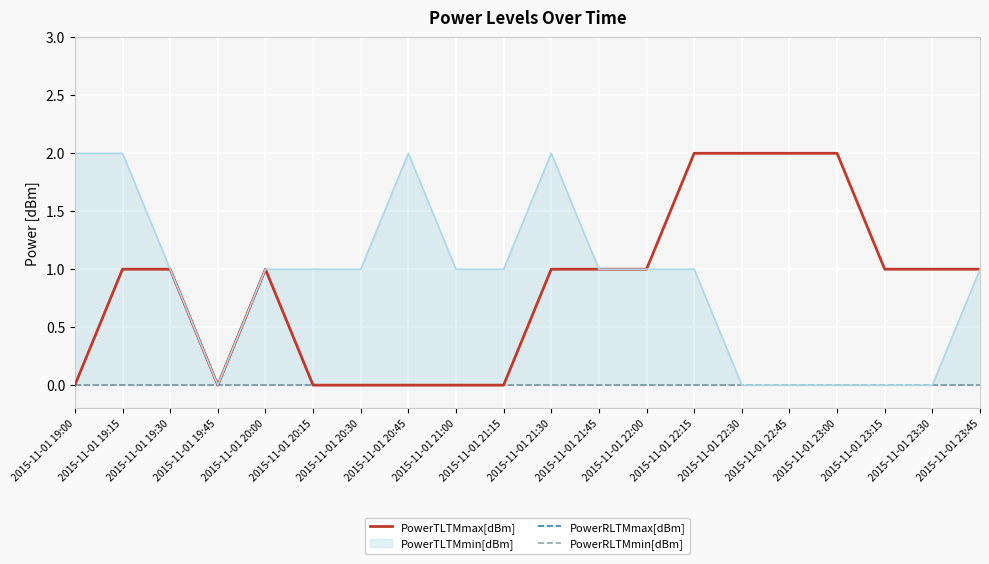

Rank the series at 2015-11-01 20:30 from highest to lowest value.

PowerTLTMmax[dBm], PowerRLTMmax[dBm], PowerRLTMmin[dBm]